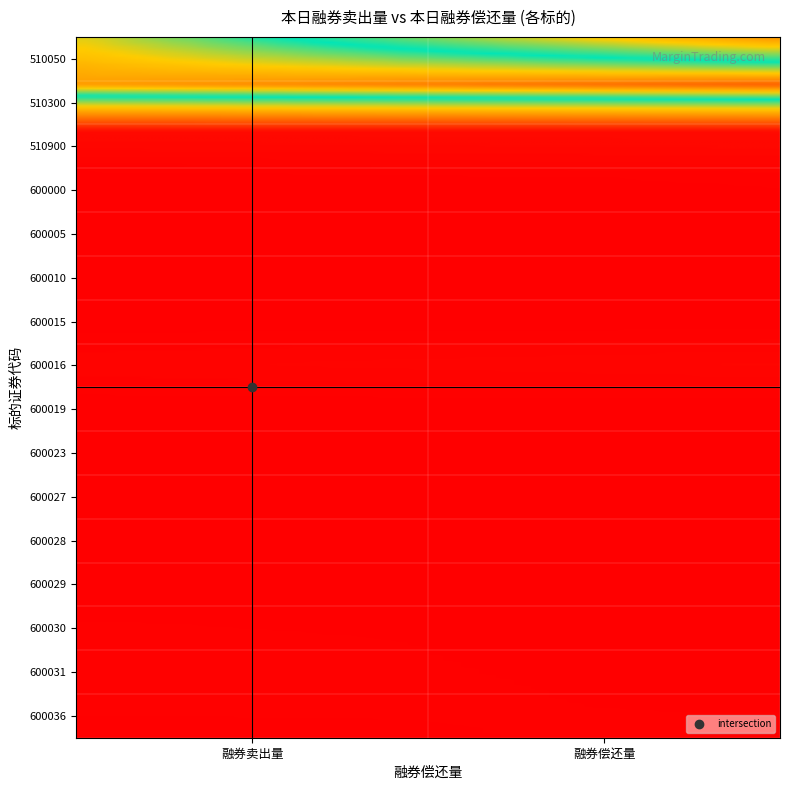

How many data points does each series have?

2